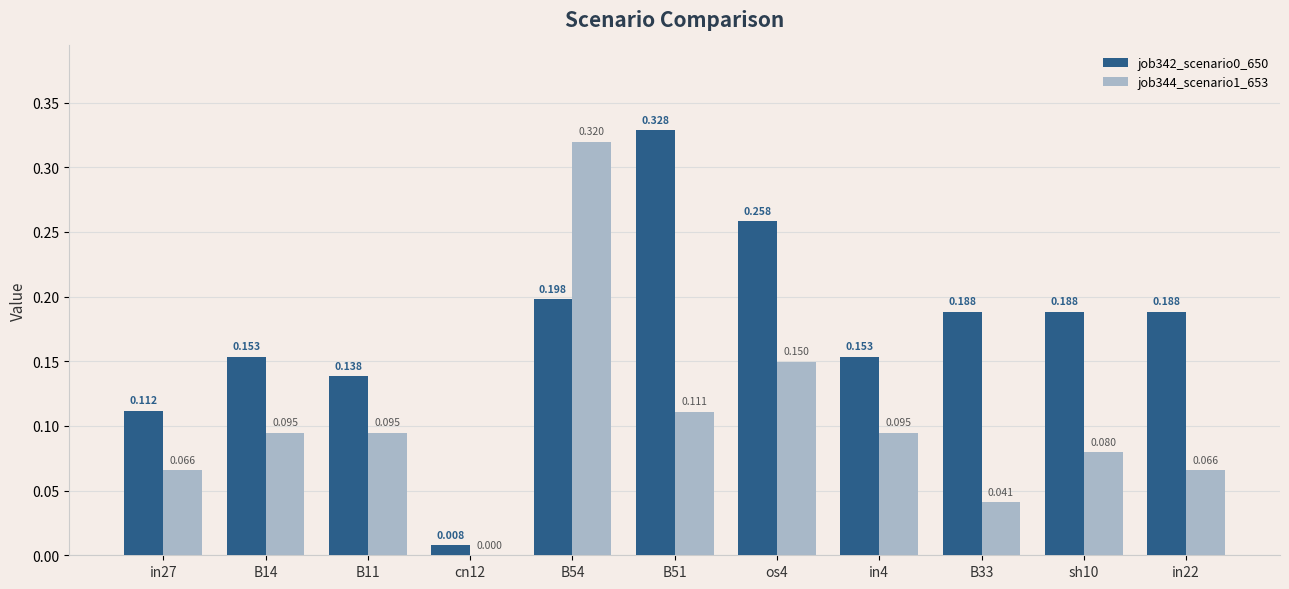

Is the value of job344_scenario1_653 at in27 greater than the value of job342_scenario0_650 at B11?

No